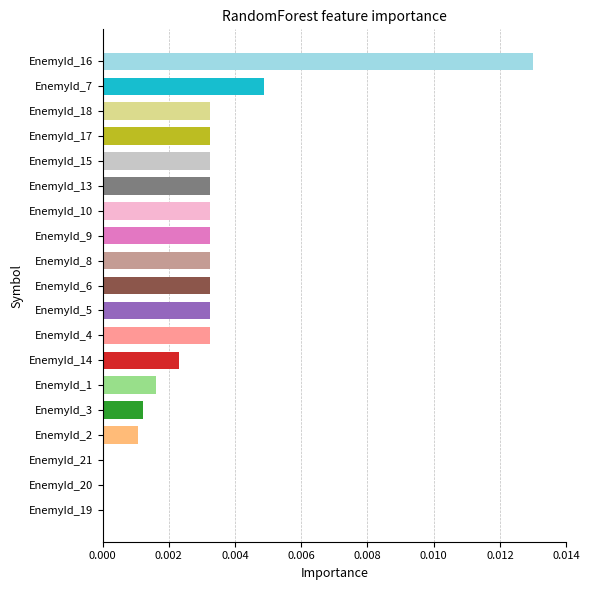

At which category does the chart reach its peak across all series?

EnemyId_16